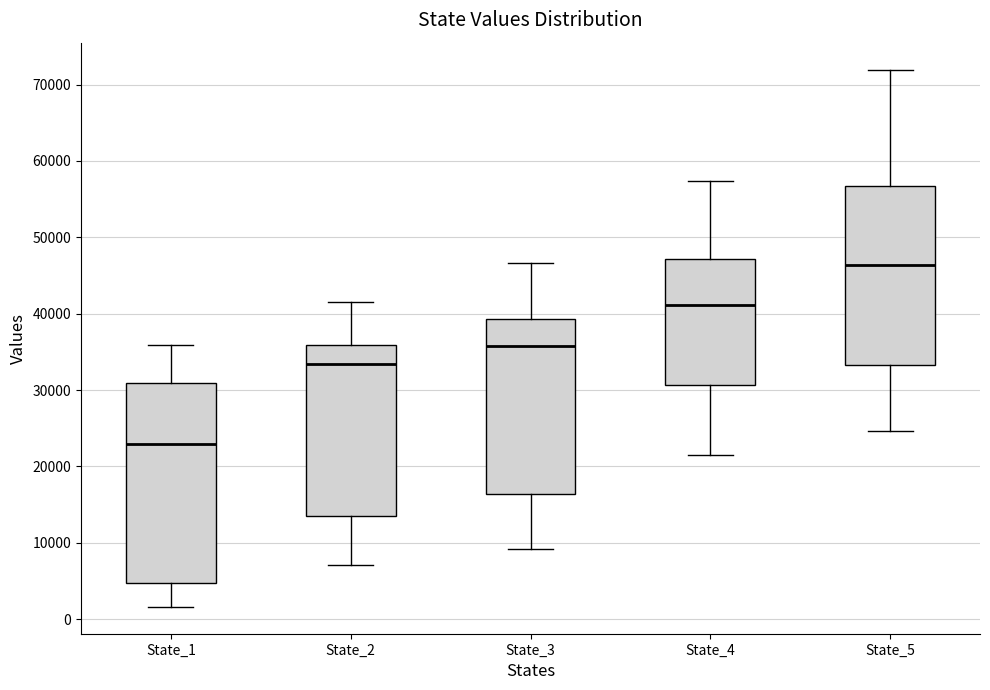

Which box's median line is the highest?

State_5